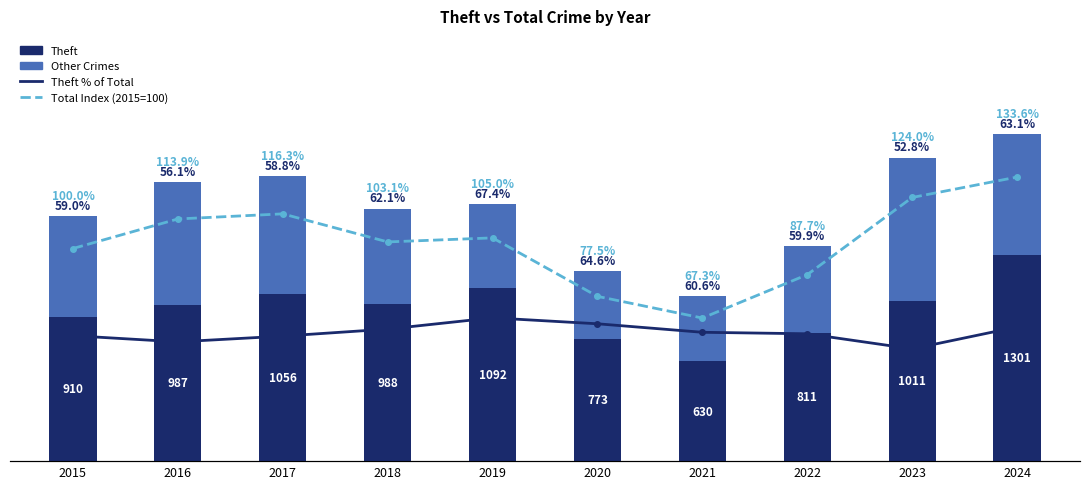

What is the lowest value of the Total Index (2015=100) series?

67.3